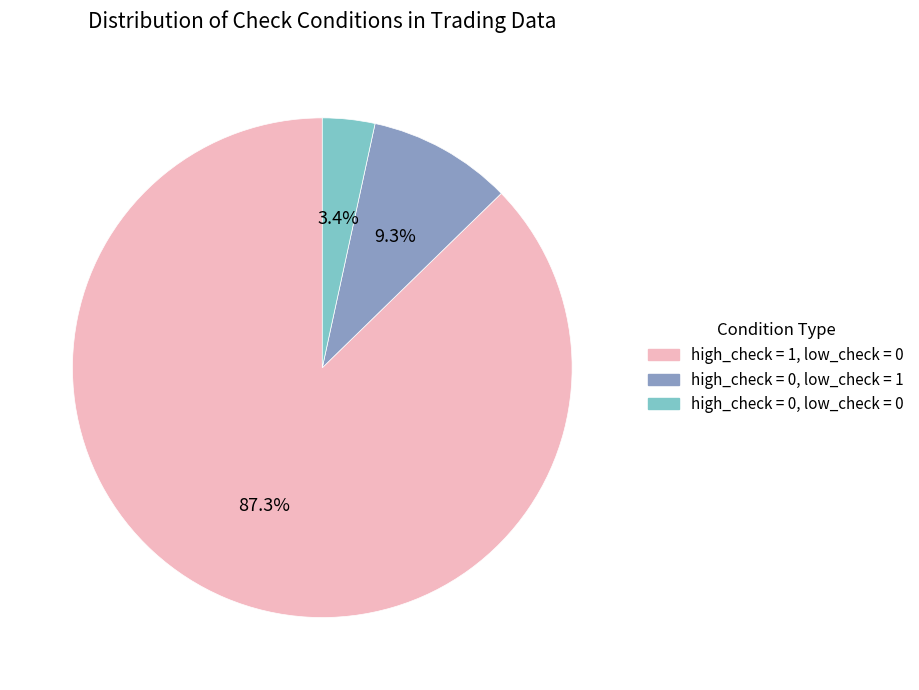

Does any single category account for the majority?

Yes